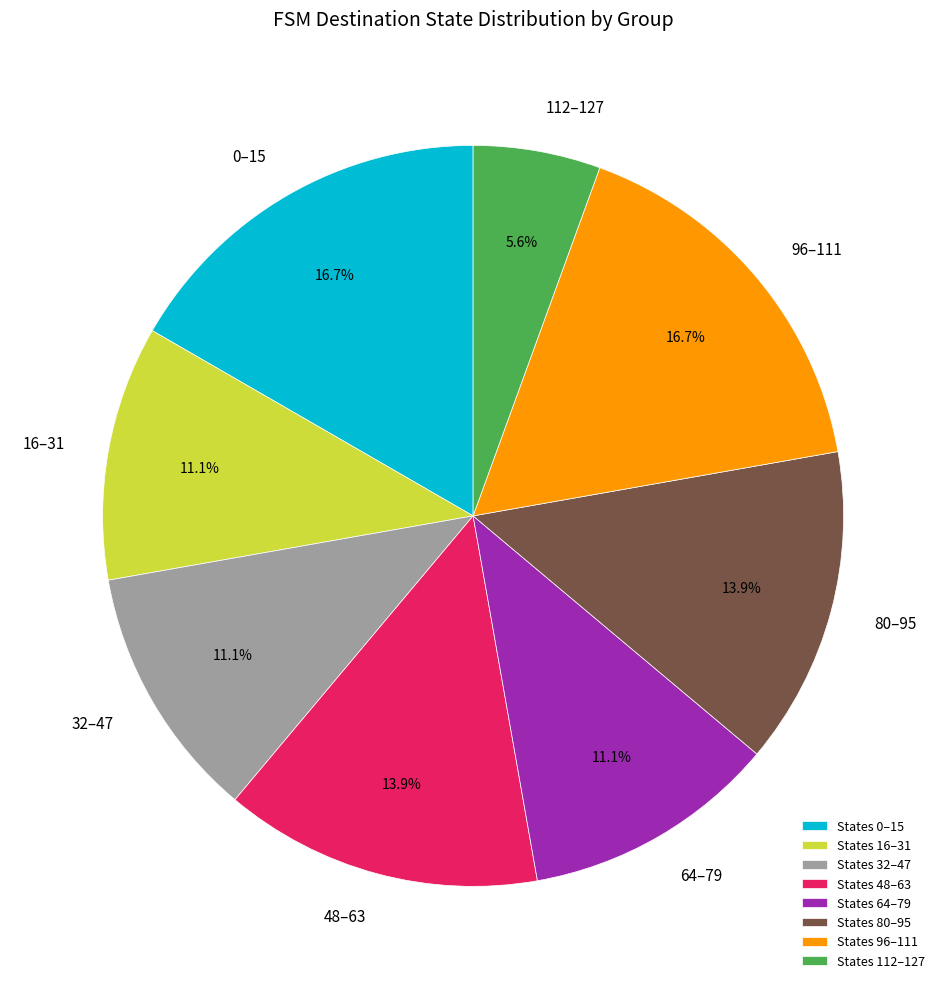

What portion of the pie excludes States 48–63?

86.1%